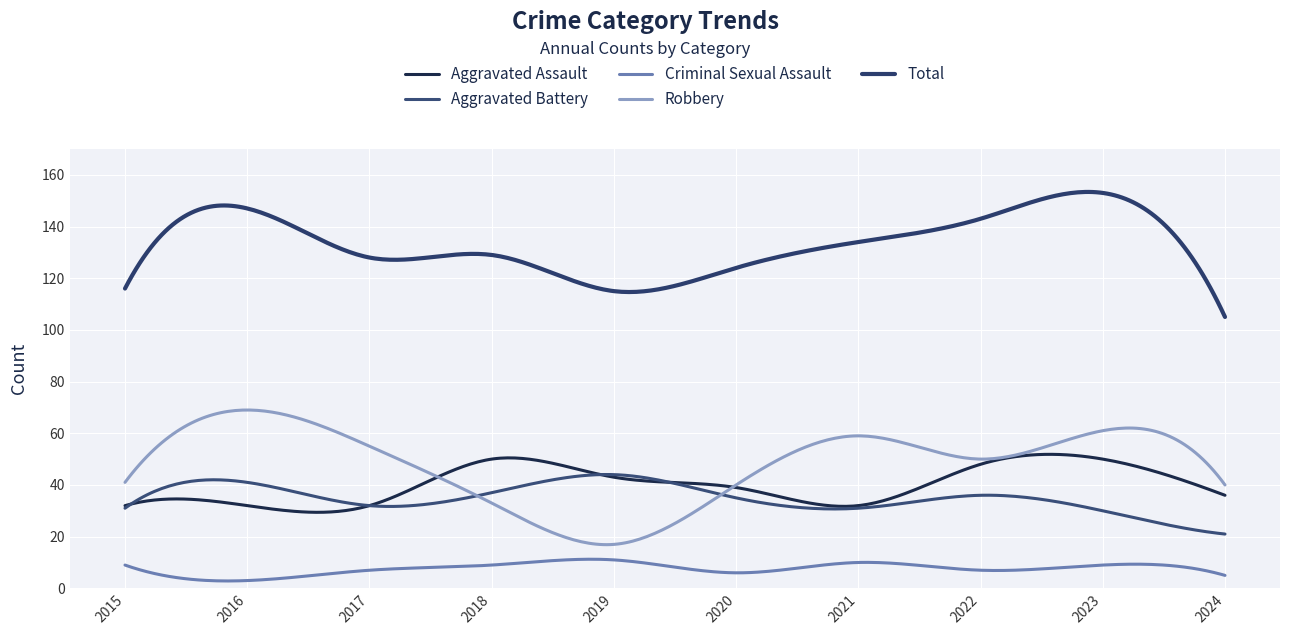

How many lines are shown in the chart?

5